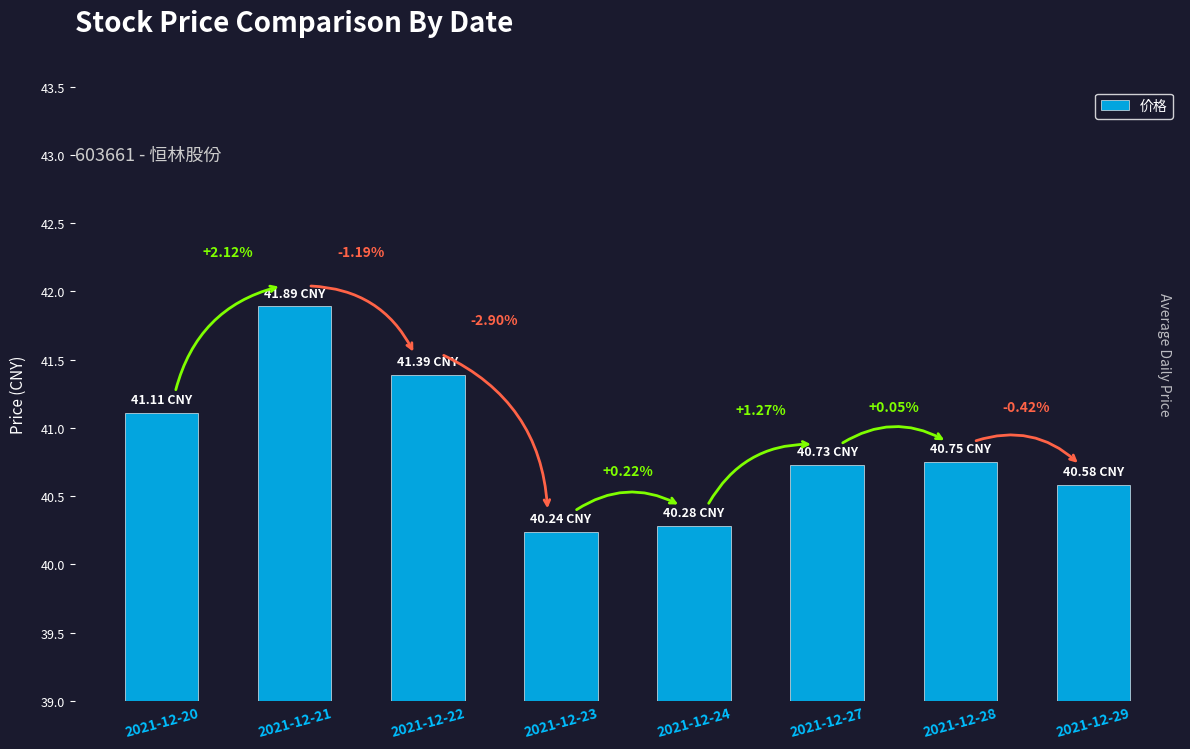

How many bars are there in total?

8